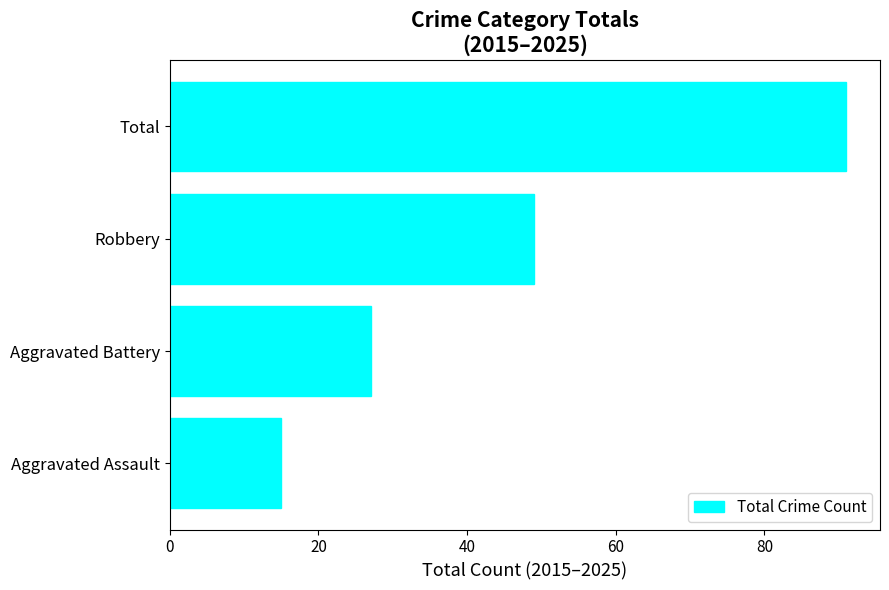

Approximately how many times larger is the value at Robbery compared to Aggravated Battery?

1.8